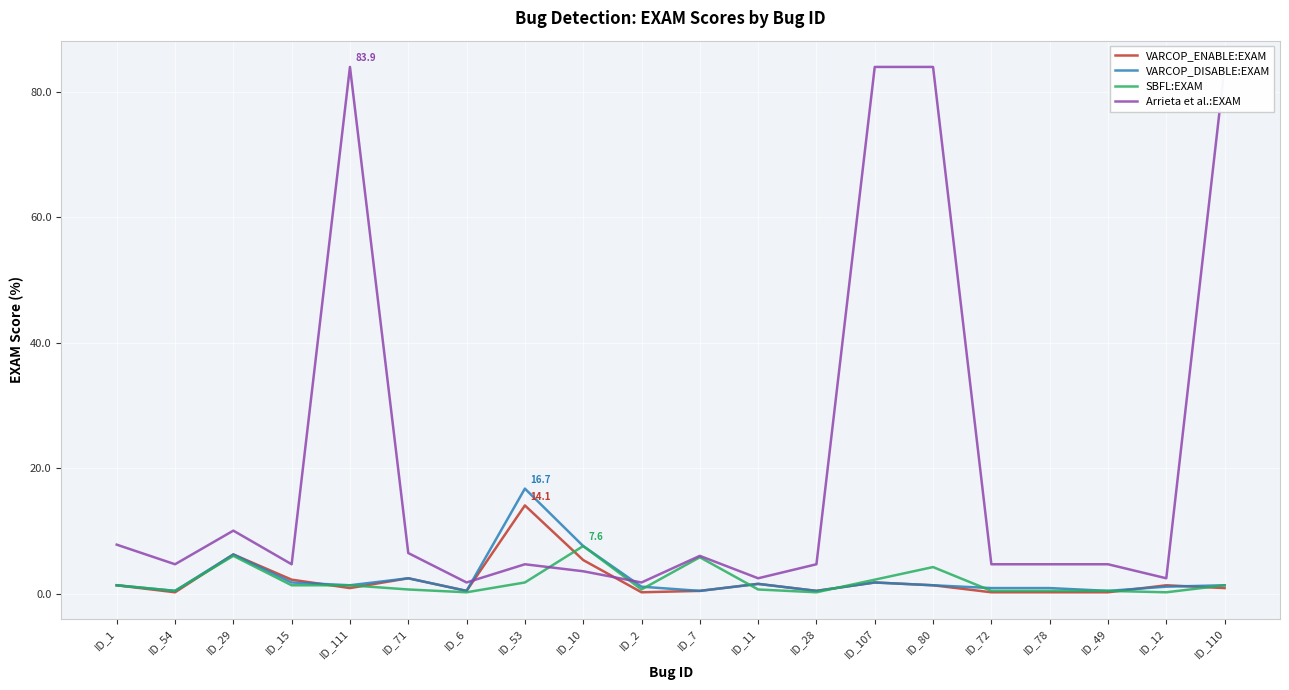

What is the label of the 1st point from the right?

ID_110